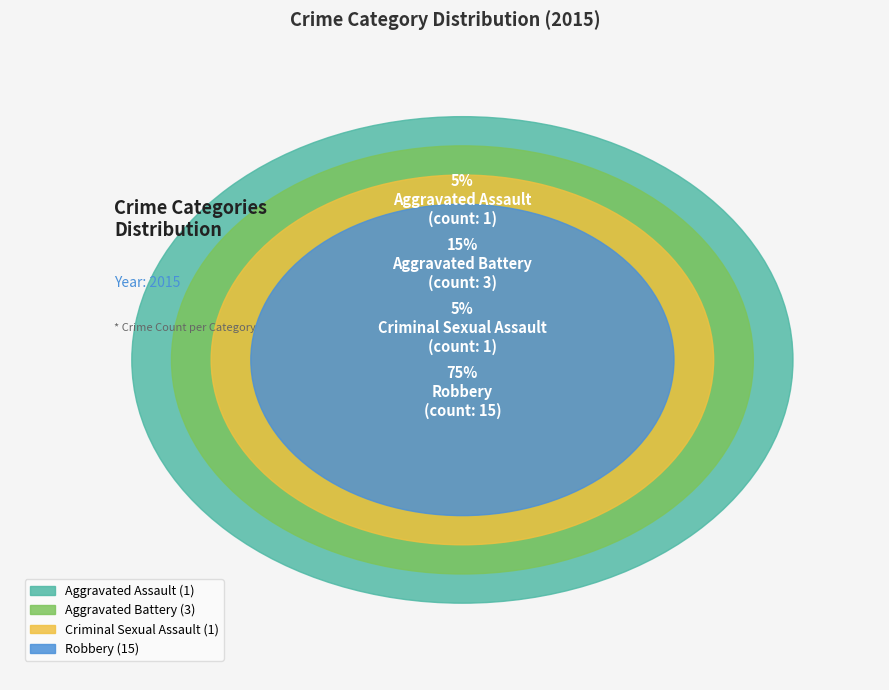

Does any single category account for the majority?

Yes